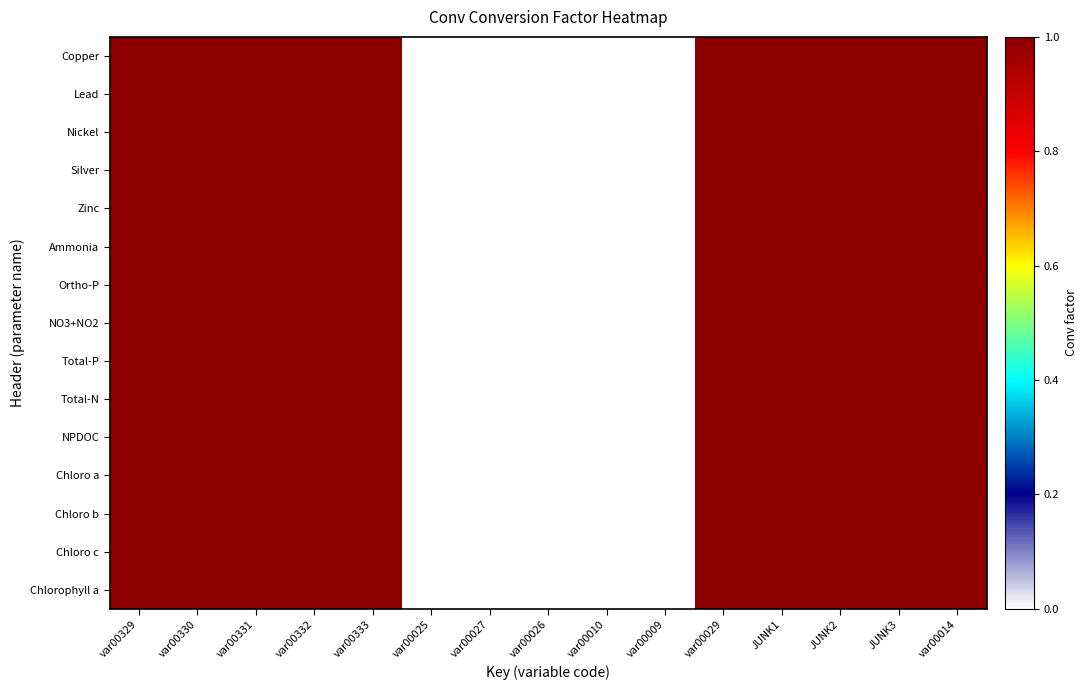

How many categories are shown in the chart?

15